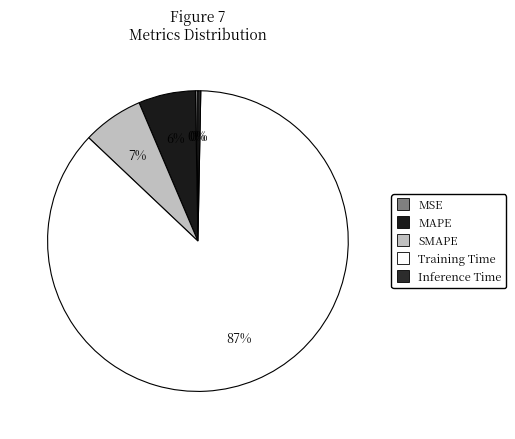

Which slice is the largest?

Training Time